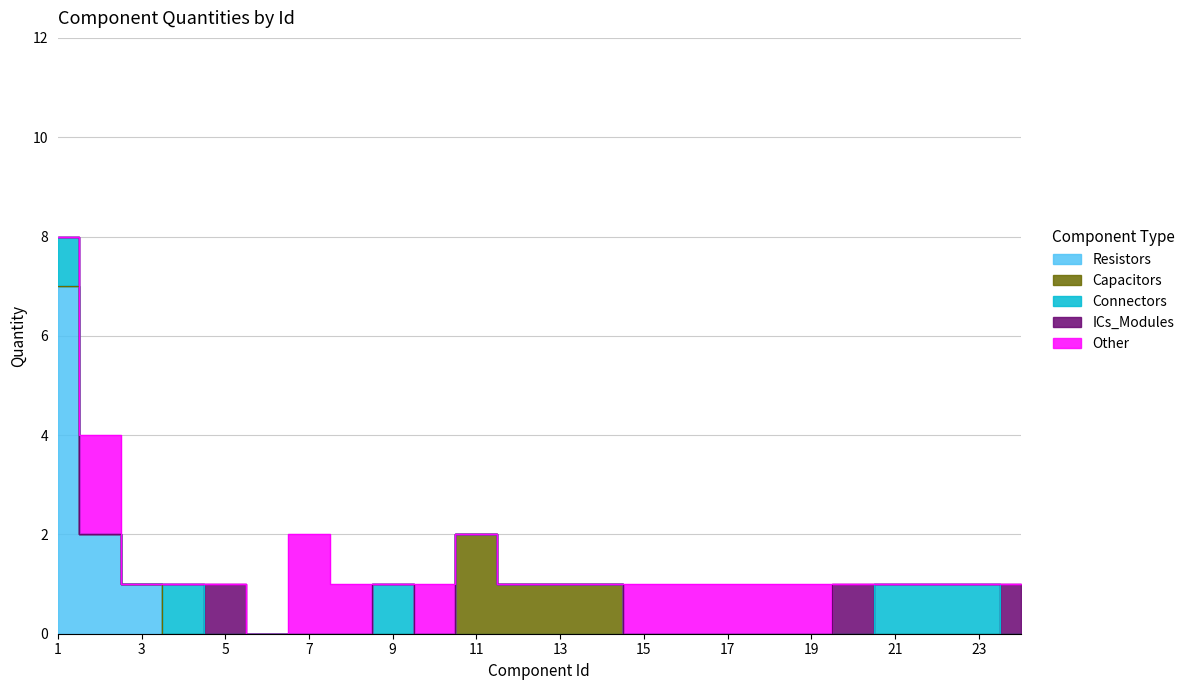

How many values in the Capacitors series exceed 0?

4